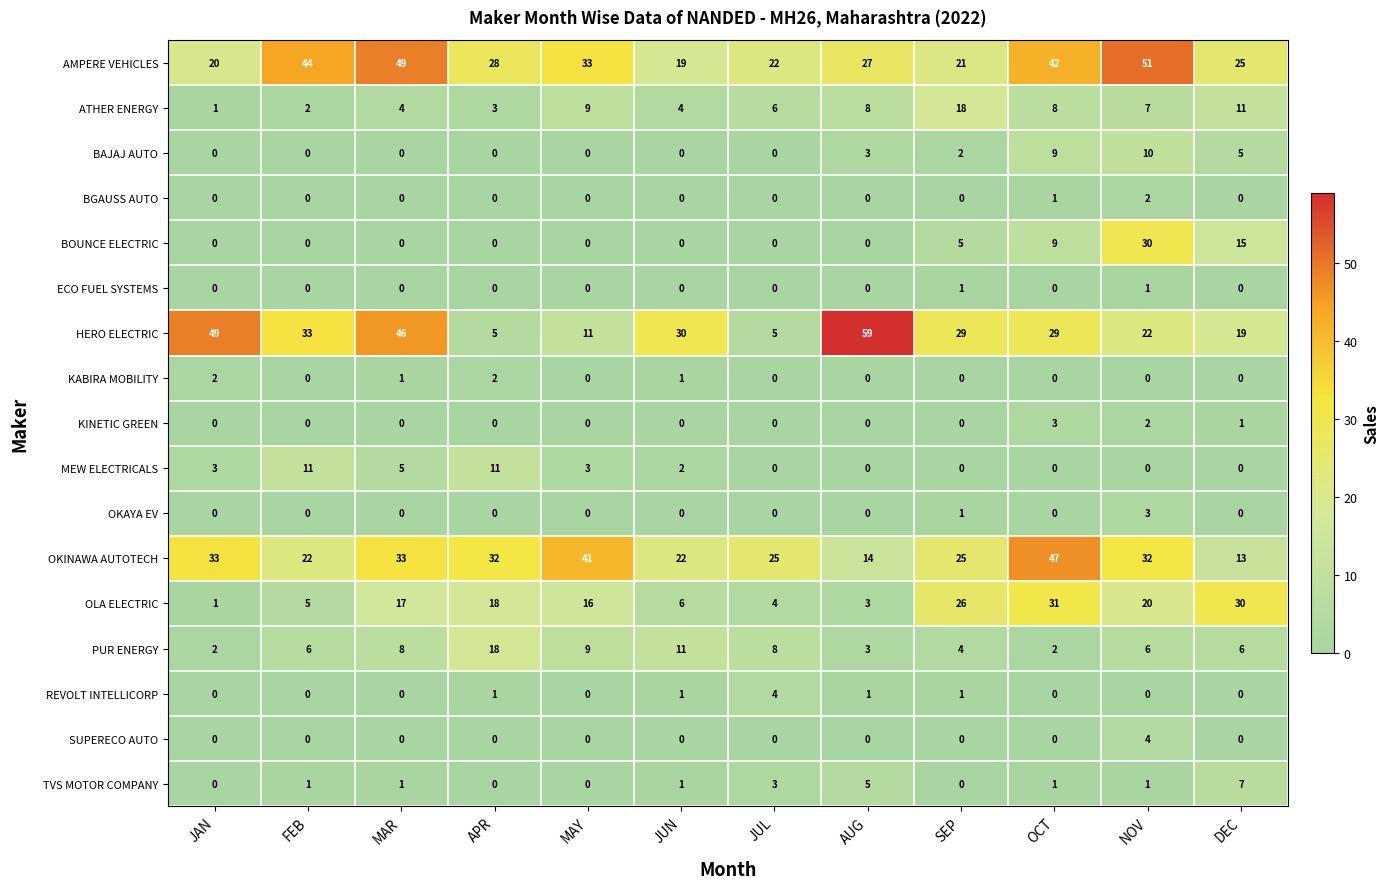

How many values in the TVS MOTOR COMPANY series are below 1?

4